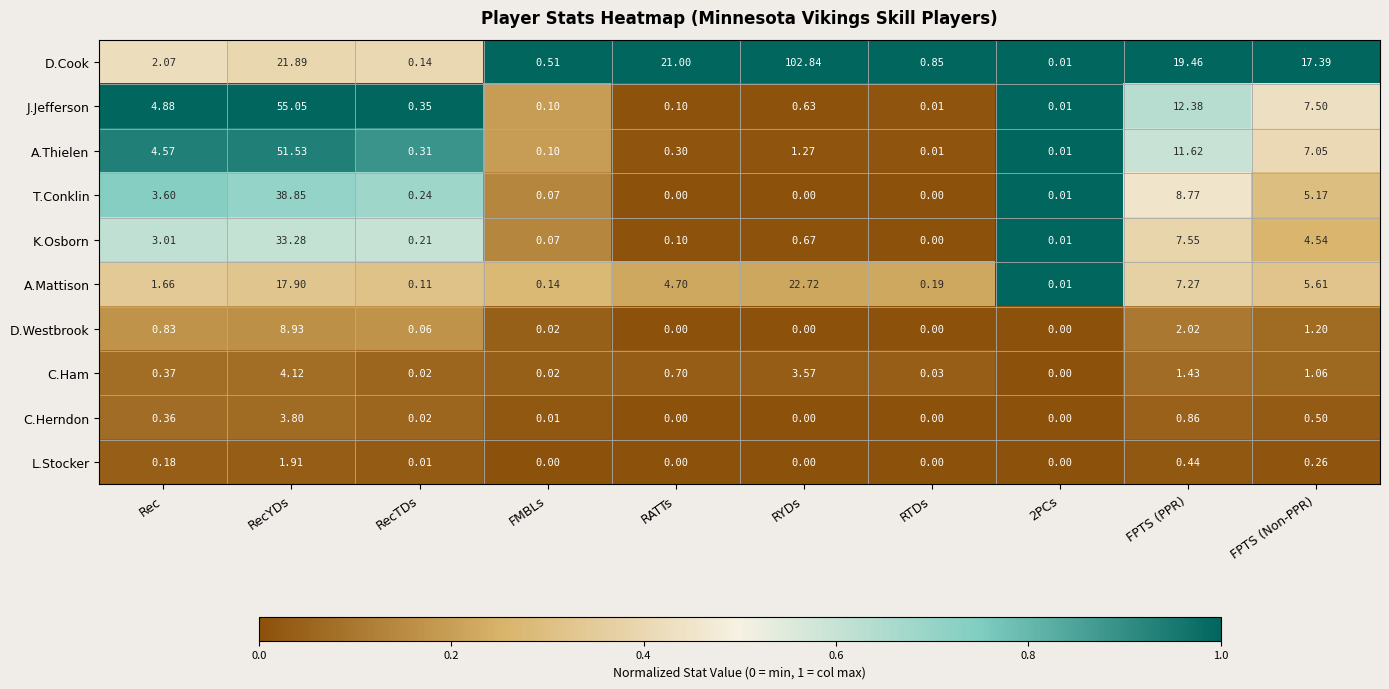

How many values in the C.Ham series exceed 0?

9